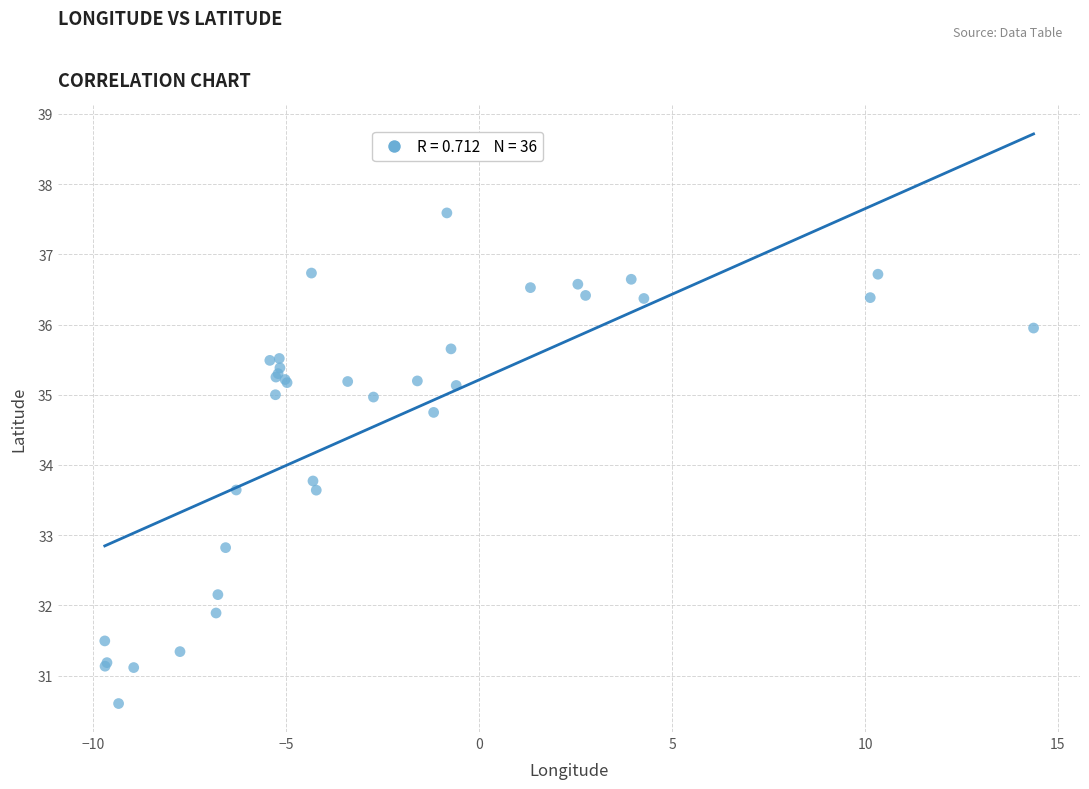

What Y value in the scatter plot is closest to 34?

33.8